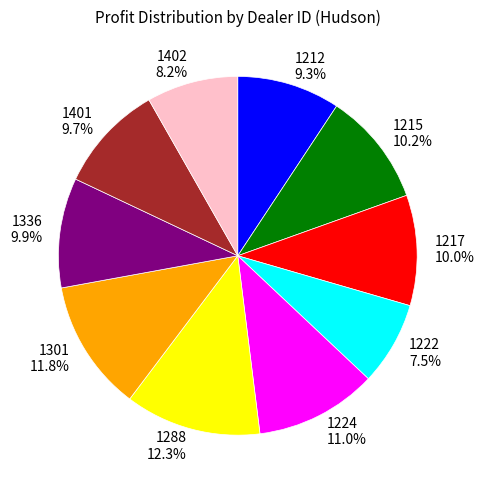

To the nearest percent, what is the average slice percentage?

10%